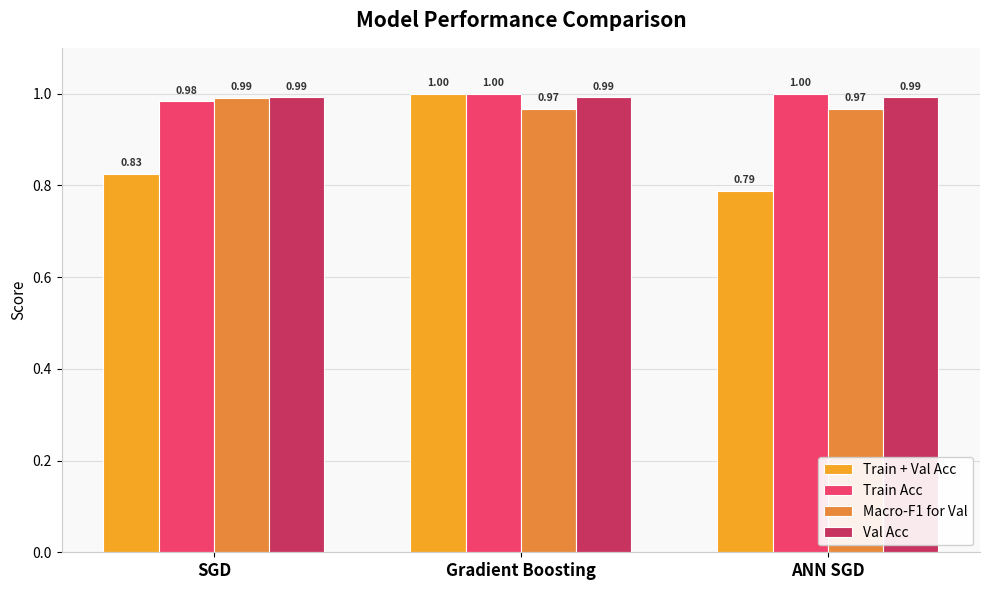

Reading left to right, what are all the values shown in this chart?

Train + Val Acc: 0.8	1.0	0.8
Train Acc: 1.0	1.0	1.0
Macro-F1 for Val: 1.0	1.0	1.0
Val Acc: 1.0	1.0	1.0